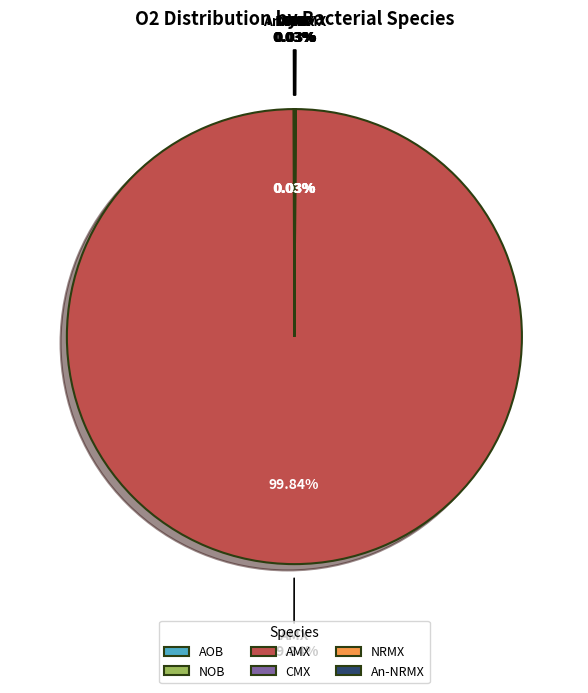

How many segments does this pie chart have?

6